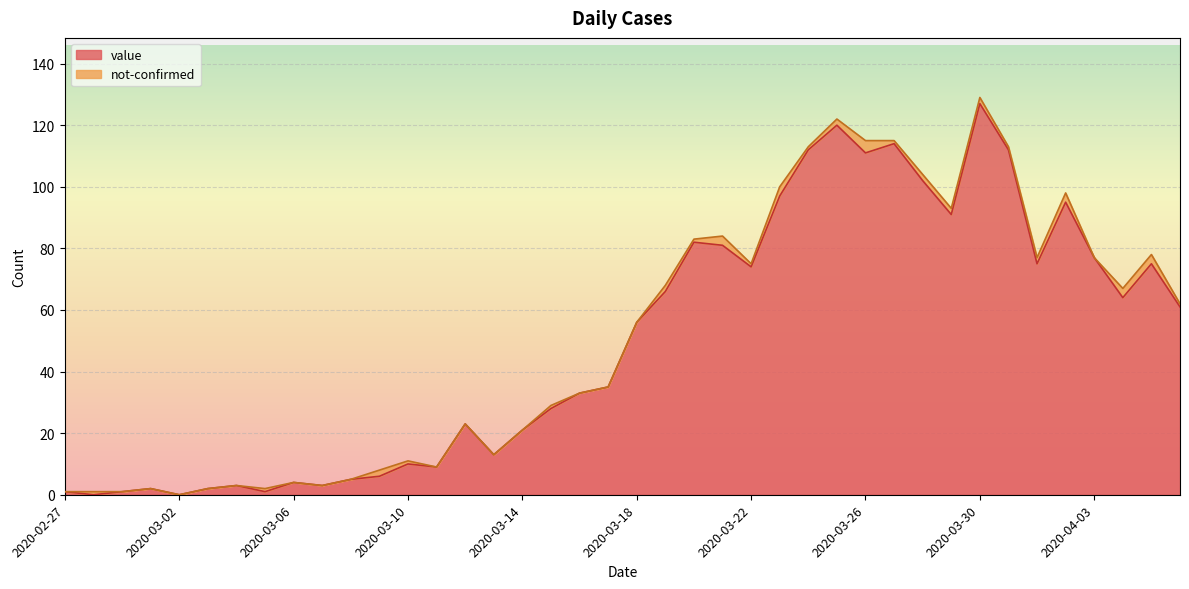

Reading left to right, transcribe all the data shown in this chart.

1	0	1	2	0	2	3	1	4	3	5	6	10	9	23	13	21	28	33	35	56	66	82	81	74	97	112	120	111	114	102	91	127	112	75	95	77	64	75	61